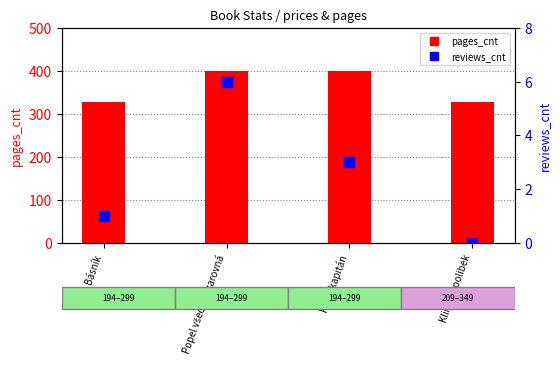

Where is pages_cnt nearest to the value 364?

Básník